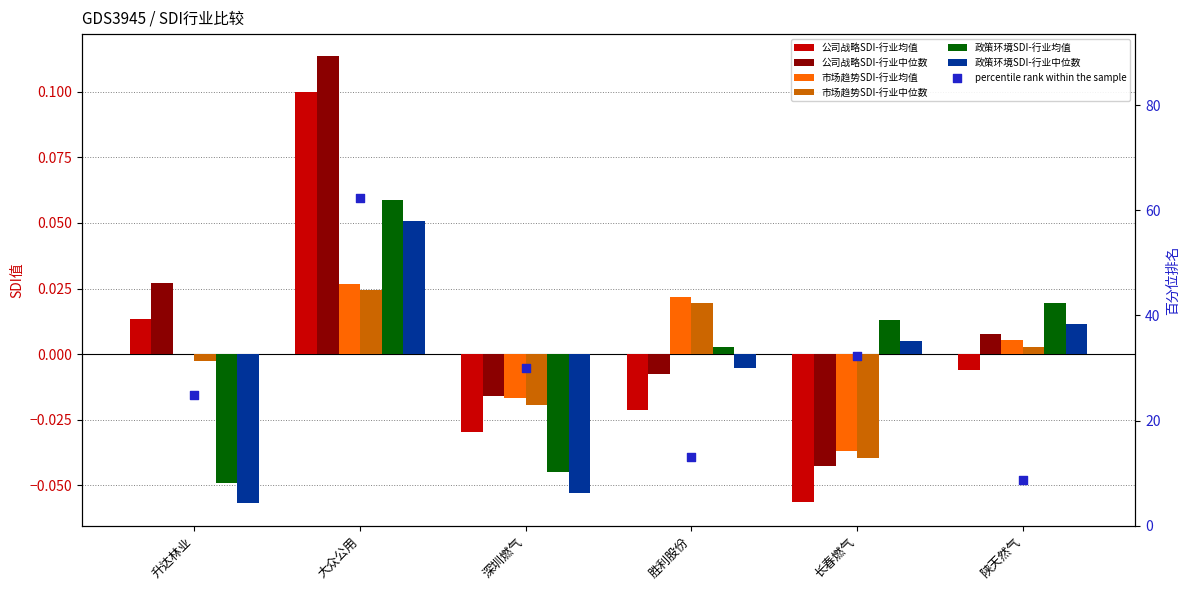

What is the total value across all series at 大众公用?

0.4